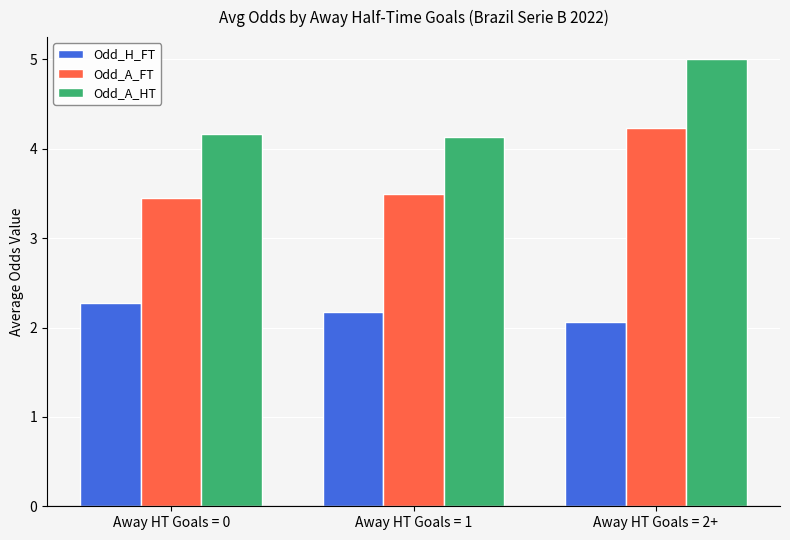

Reading left to right, what are all the values shown in this chart?

Odd_H_FT: 2.3	2.2	2.1
Odd_A_FT: 3.5	3.5	4.2
Odd_A_HT: 4.2	4.1	5.0